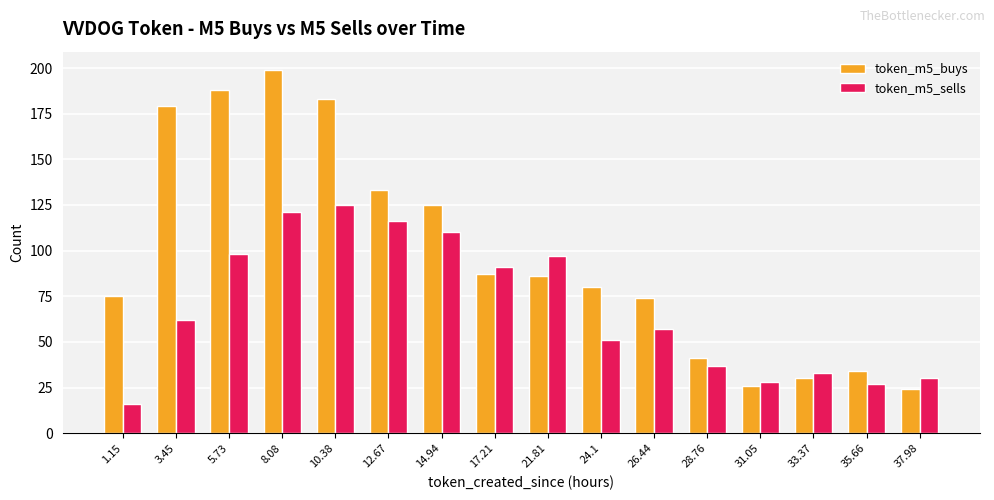

Which category has the highest value in the token_m5_sells series?

10.38